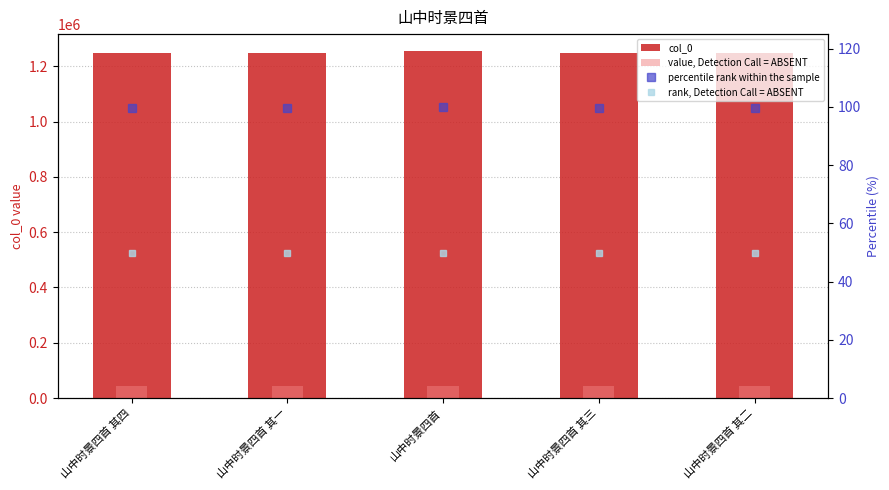

List the series in order of their peak value, highest first.

col_0, value, Detection Call = ABSENT, percentile rank within the sample, rank, Detection Call = ABSENT